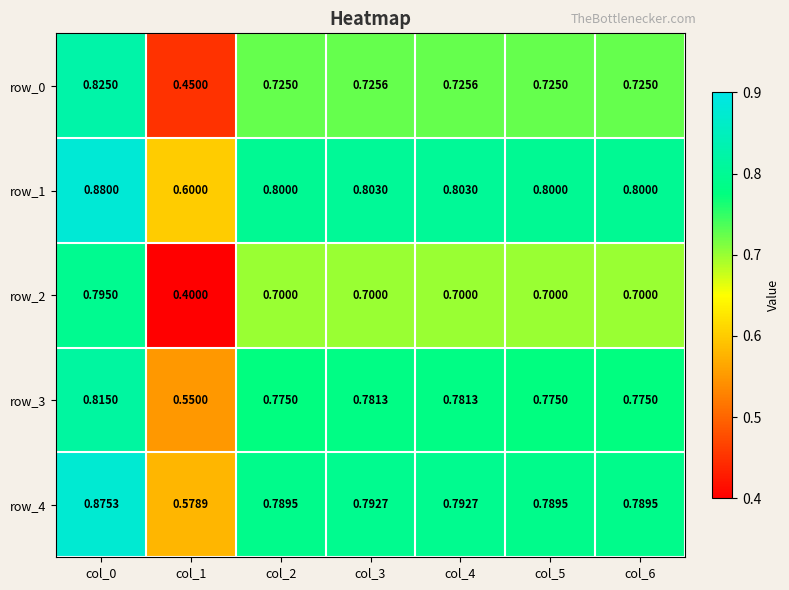

Reading left to right, list all the values displayed in this chart.

row_0: 0.8	0.5	0.7	0.7	0.7	0.7	0.7
row_1: 0.9	0.6	0.8	0.8	0.8	0.8	0.8
row_2: 0.8	0.4	0.7	0.7	0.7	0.7	0.7
row_3: 0.8	0.6	0.8	0.8	0.8	0.8	0.8
row_4: 0.9	0.6	0.8	0.8	0.8	0.8	0.8